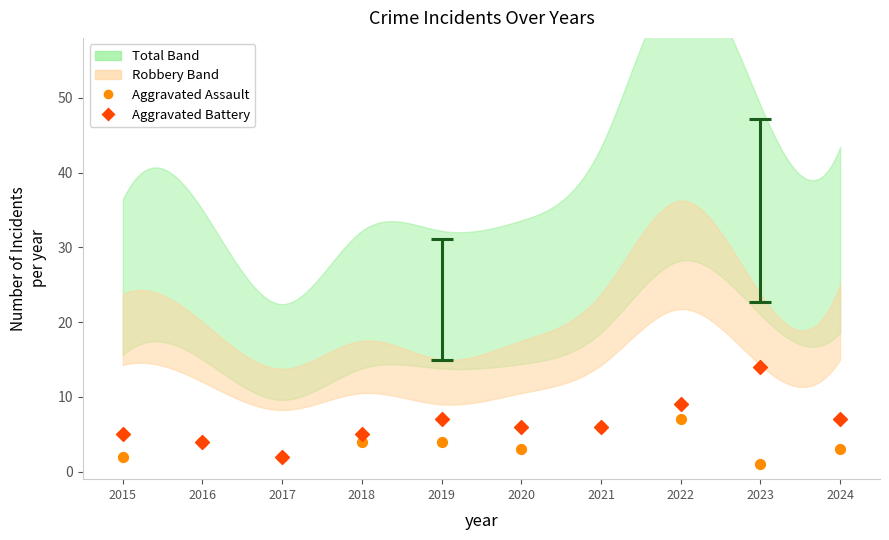

Which series reaches the minimum Y coordinate?

Aggravated Assault